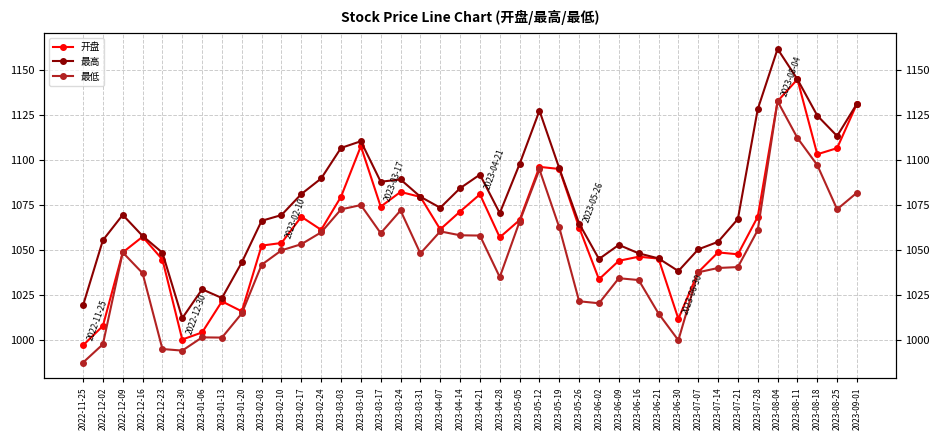

What is the label of the 33rd point from the right?

2023-01-13